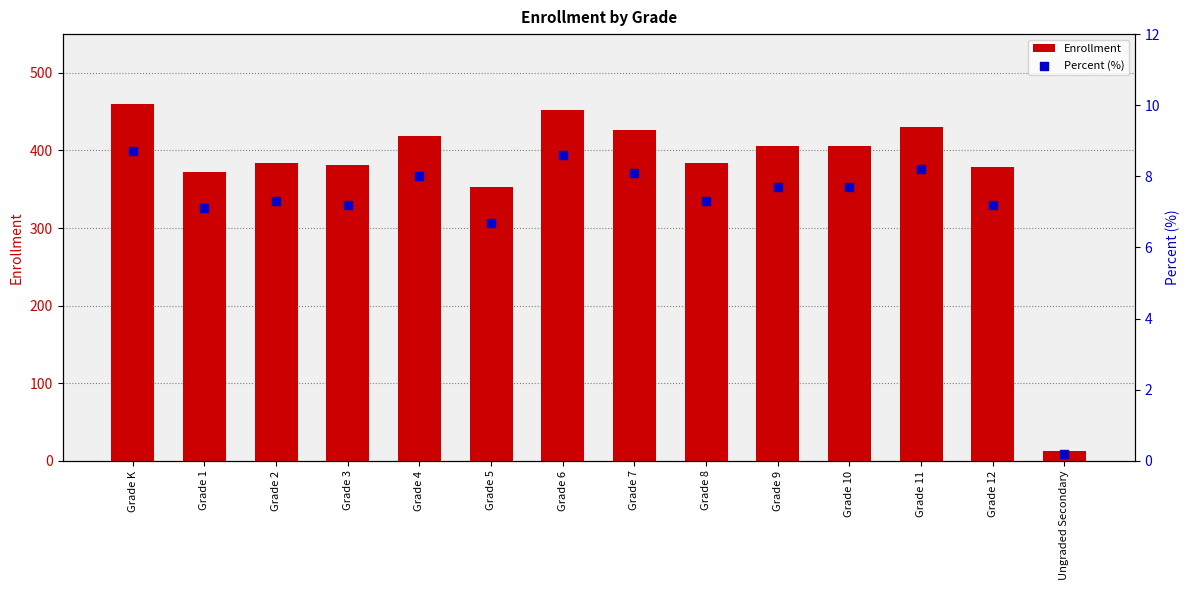

At how many categories does at least one series exceed 79?

13